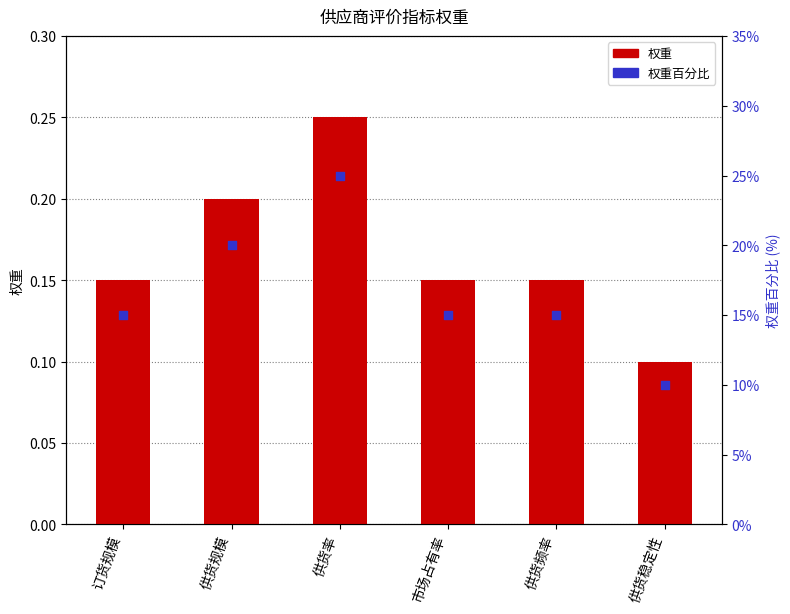

Which series has the largest total across all categories?

权重百分比